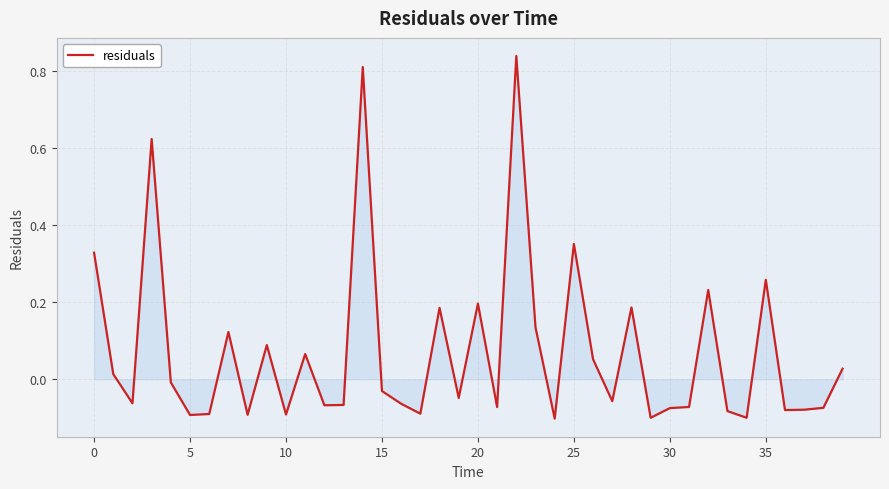

What is the difference between the maximum and minimum values?

0.9